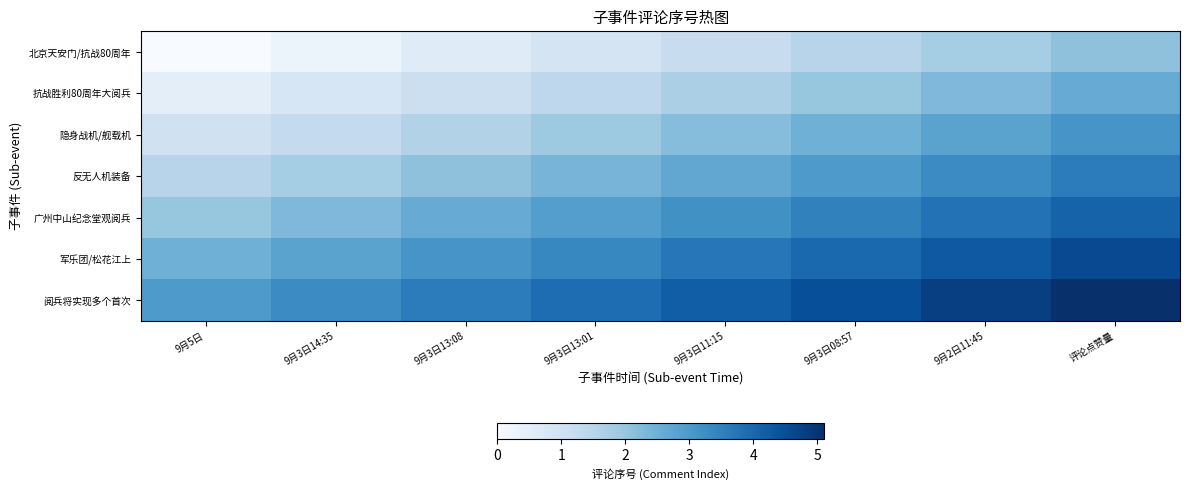

Count the number of data series in this chart.

7